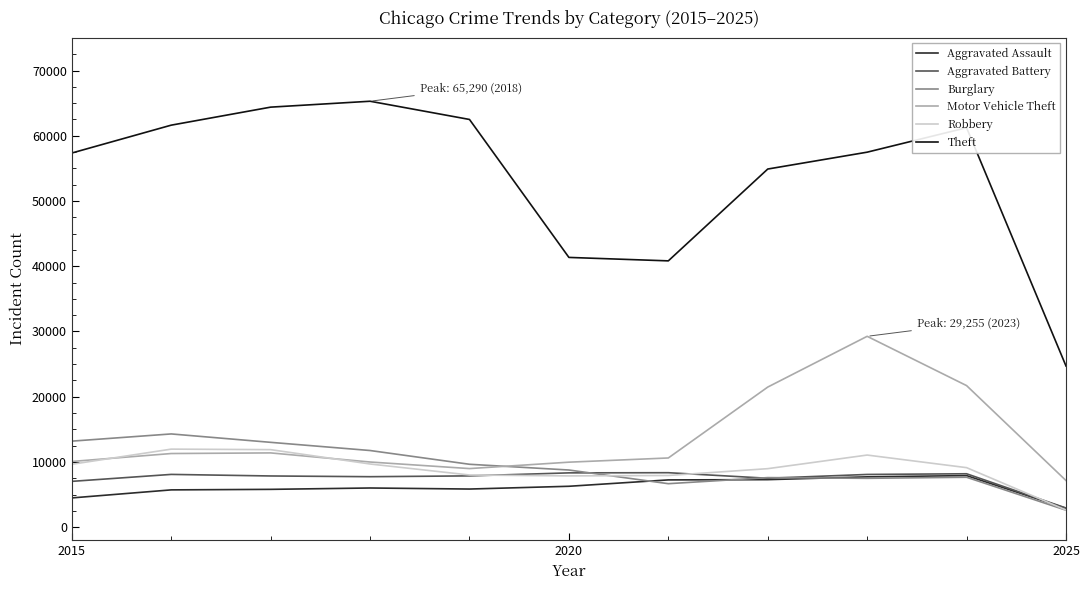

Which series has the largest total across all categories?

Theft